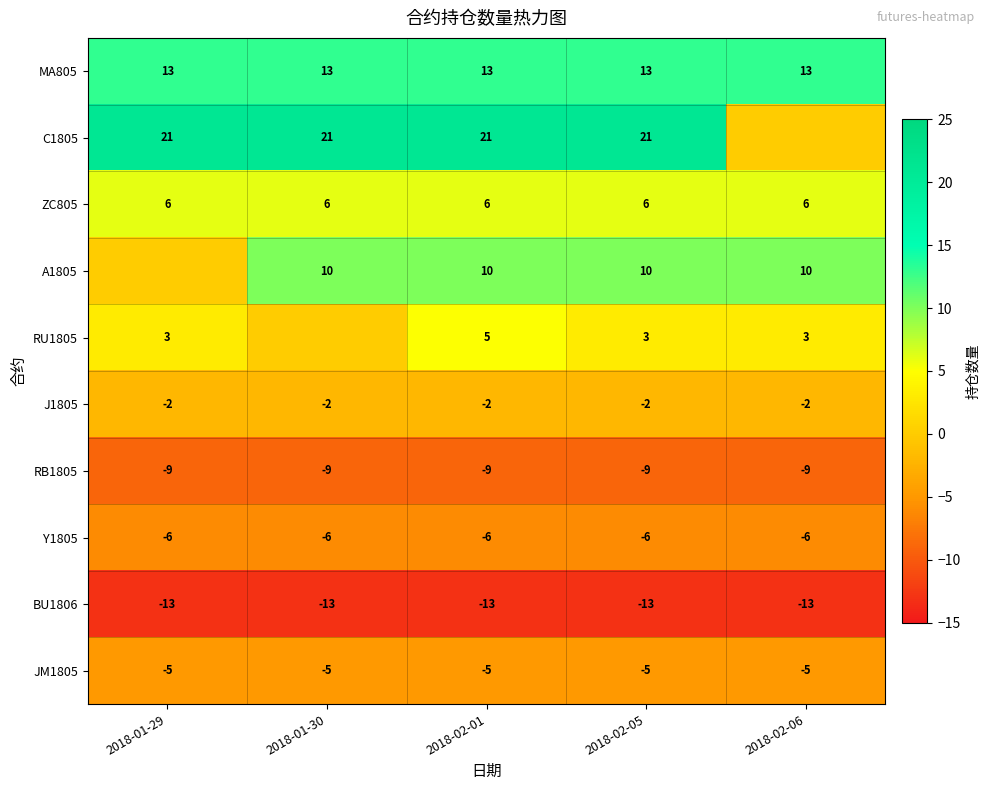

Is the value of BU1806 at 2018-02-01 greater than the value of Y1805 at 2018-01-30?

No